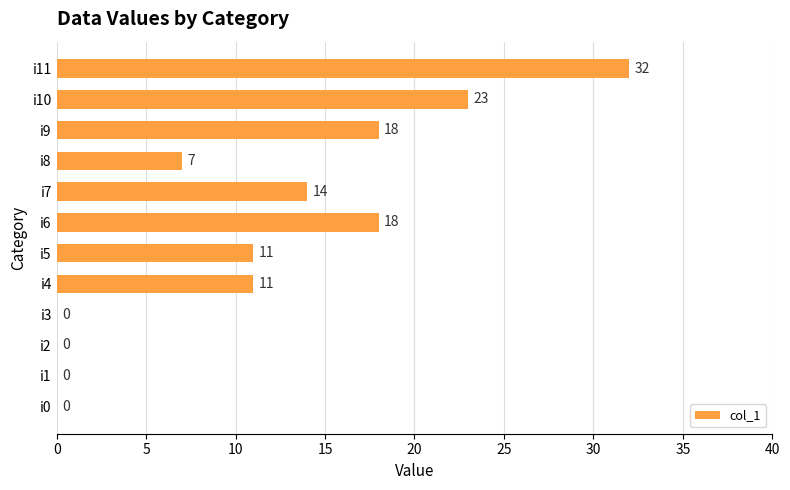

At which category does the chart reach its peak across all series?

i11